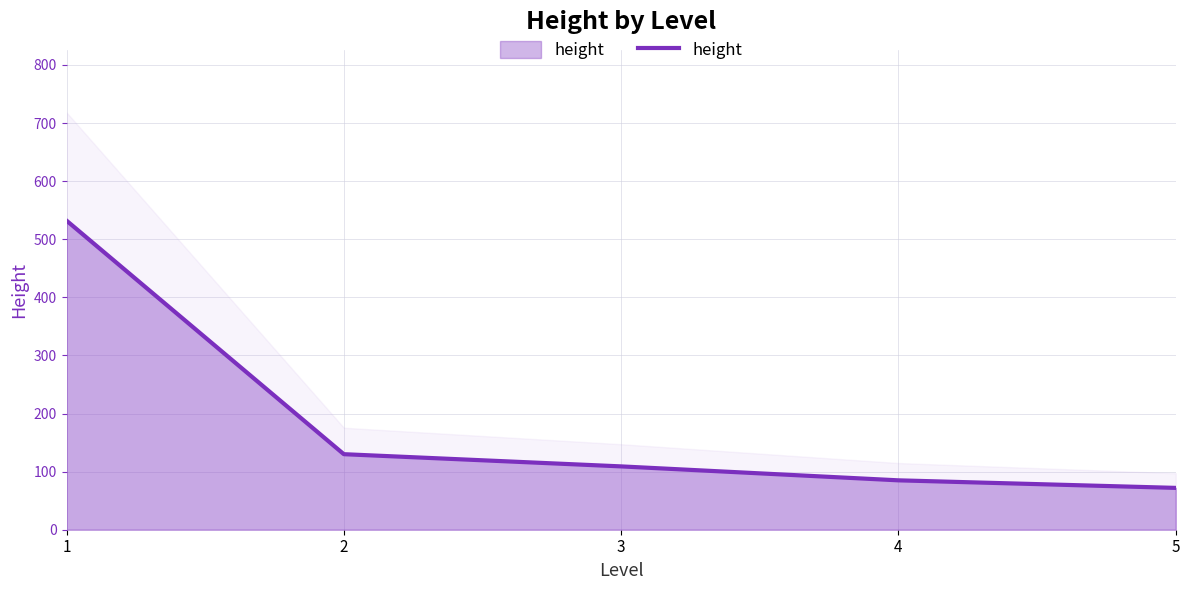

Where is the data nearest to the value 302?

2